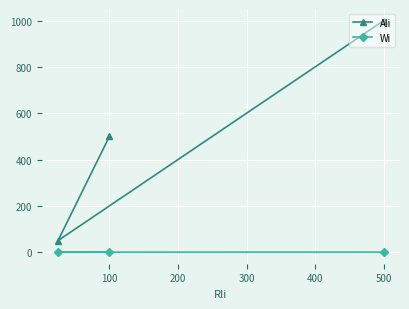

Is it true that Wi equals 0.5 at 500?

True